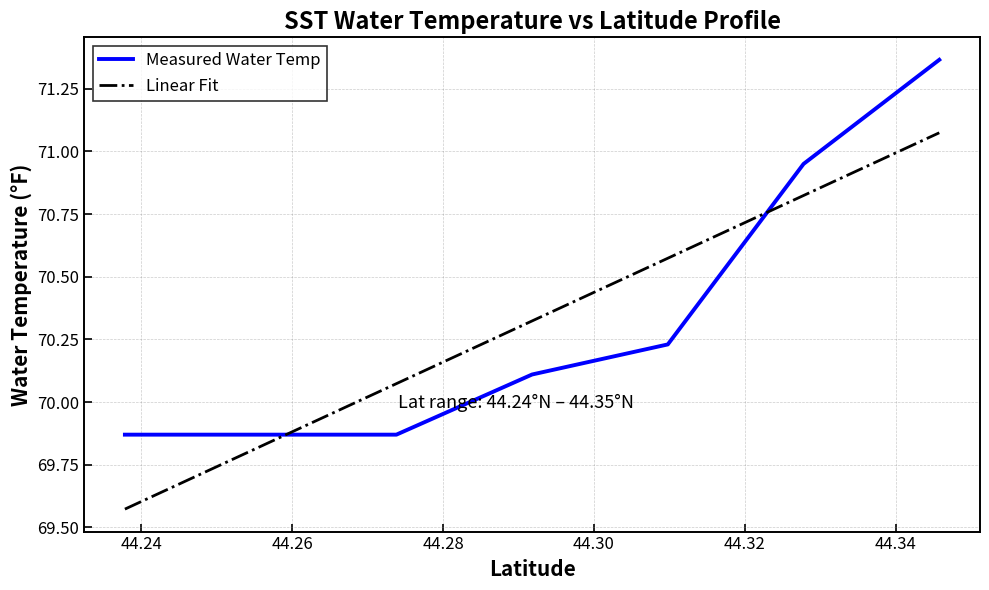

After their last crossing, which series has the higher values: Measured Water Temp or Linear Fit?

Measured Water Temp